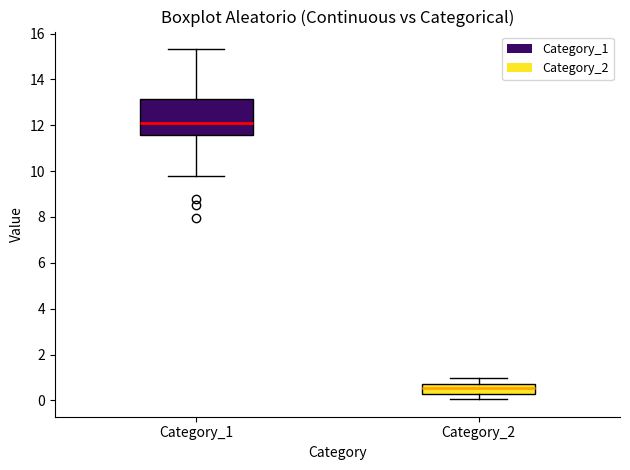

Comparing the boxes themselves (not the whiskers), which one is the tallest?

Category_1